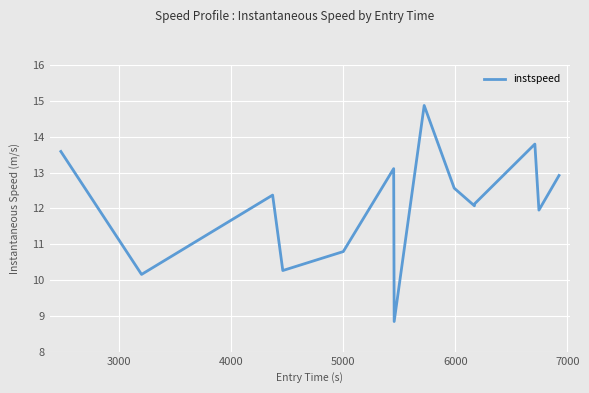

What is the difference between the maximum and minimum values?

6.0